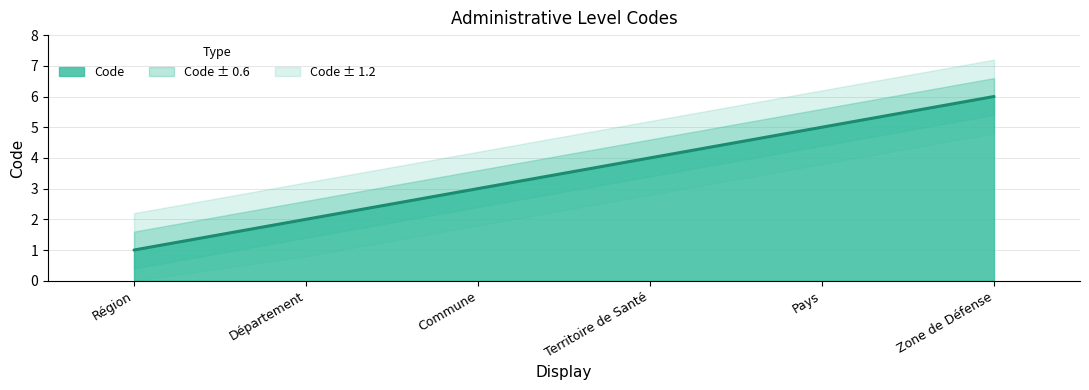

List the labels in order of value, smallest first.

Région, Département, Commune, Territoire de Santé, Pays, Zone de Défense